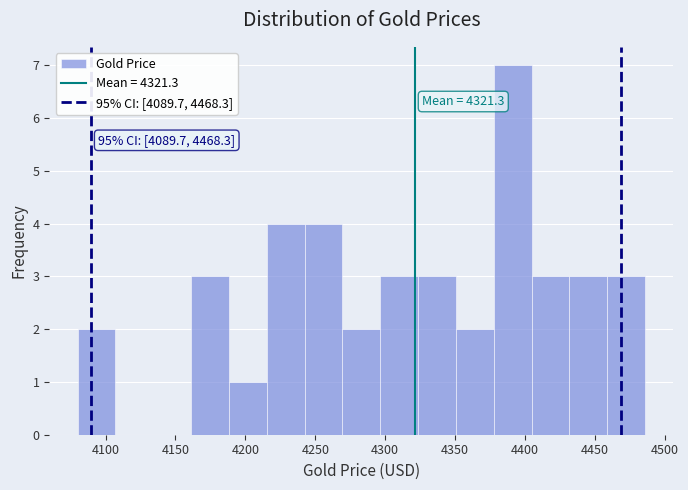

Over which range of the x-axis is the bar tallest?

4380 to 4405